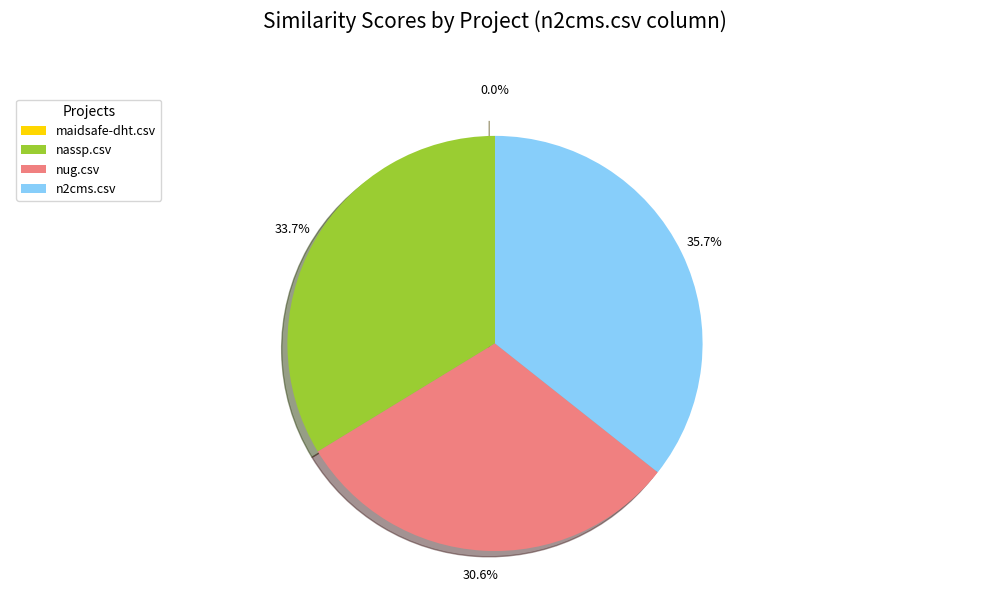

What is the change in value from nassp.csv to n2cms.csv?

+0.1